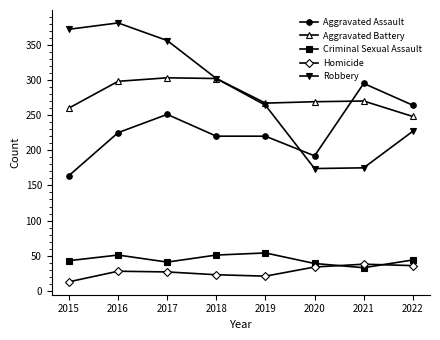

Which label corresponds to the largest value in the chart?

2016